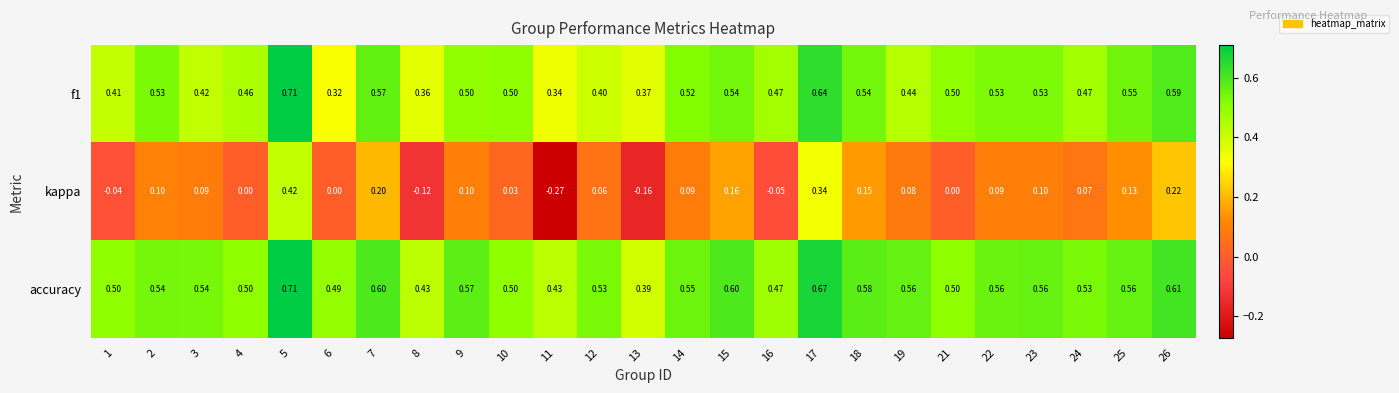

At which category is the sum across all series the highest?

5